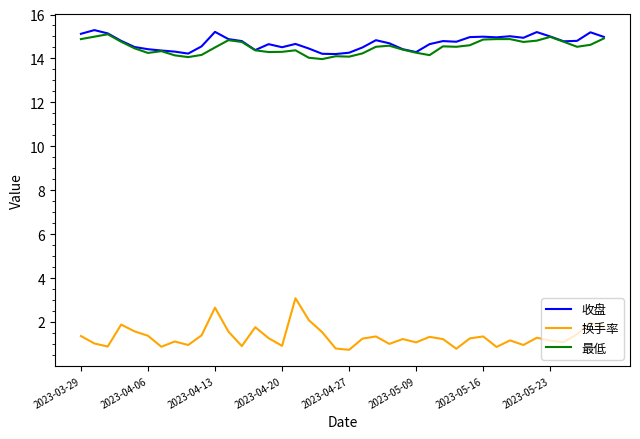

How many lines are shown in the chart?

3